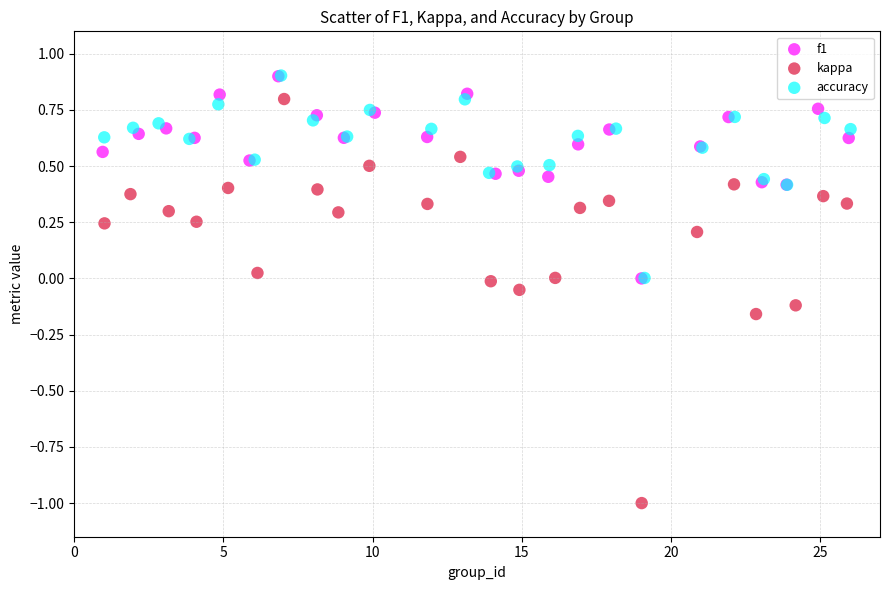

Which series reaches the minimum Y coordinate?

kappa